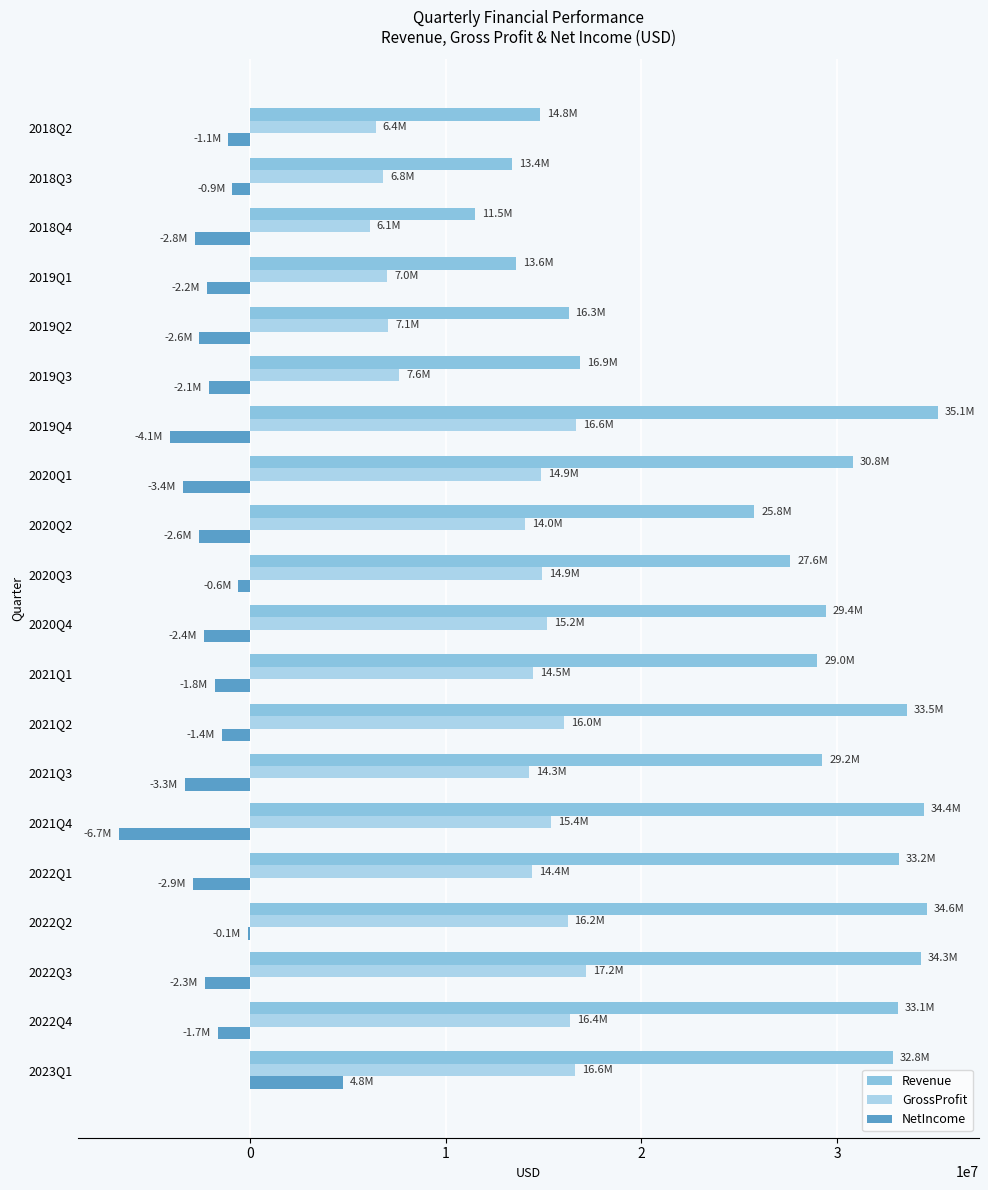

At which category is the sum across all series the highest?

2023Q1